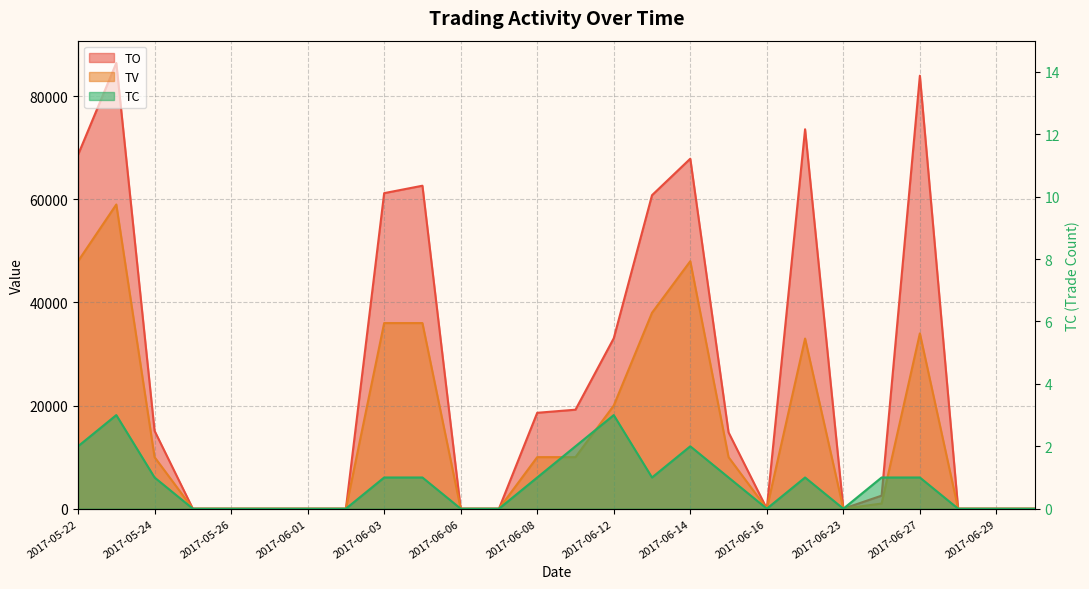

How many data points in TV are above 10000?

9